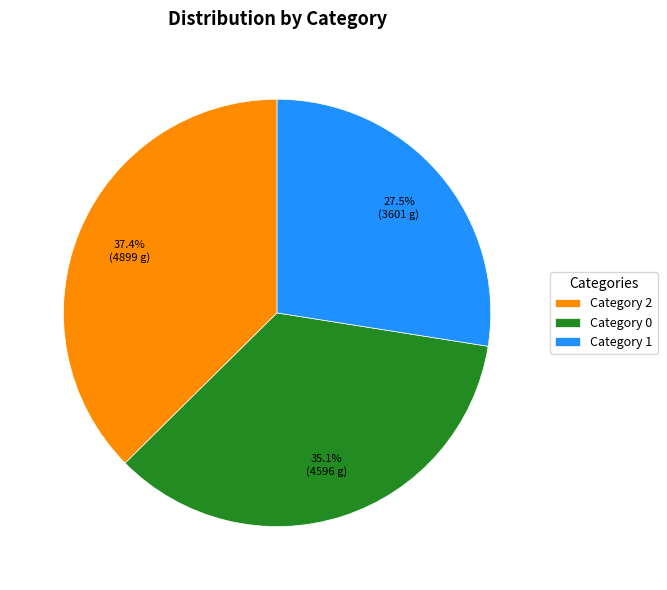

What is the total percentage of Category 2 and Category 1?

64.9%